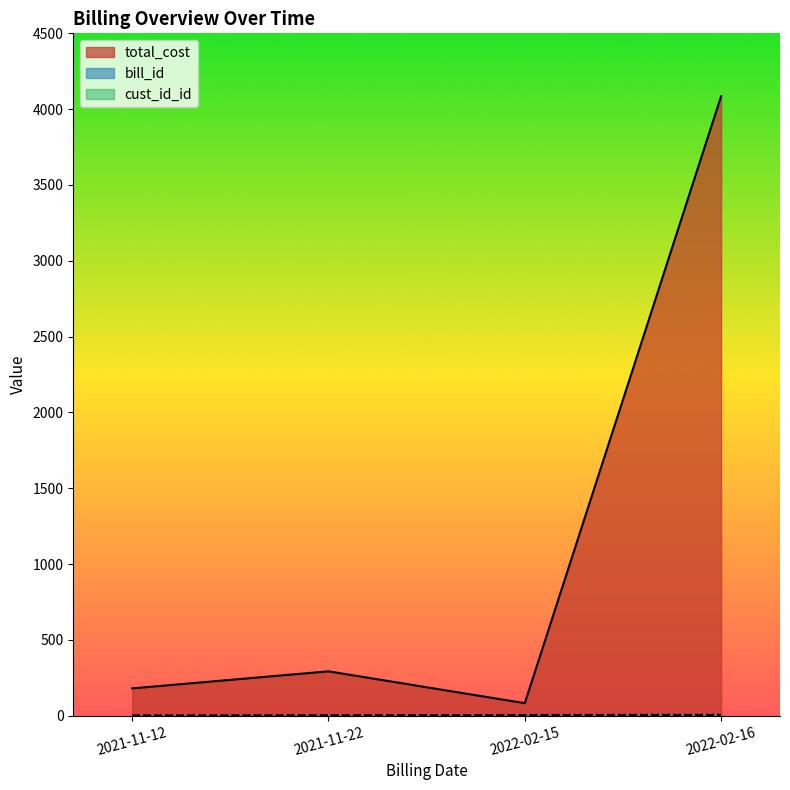

In total_cost_line, how many points are lower than both neighbors (excluding endpoints)?

1